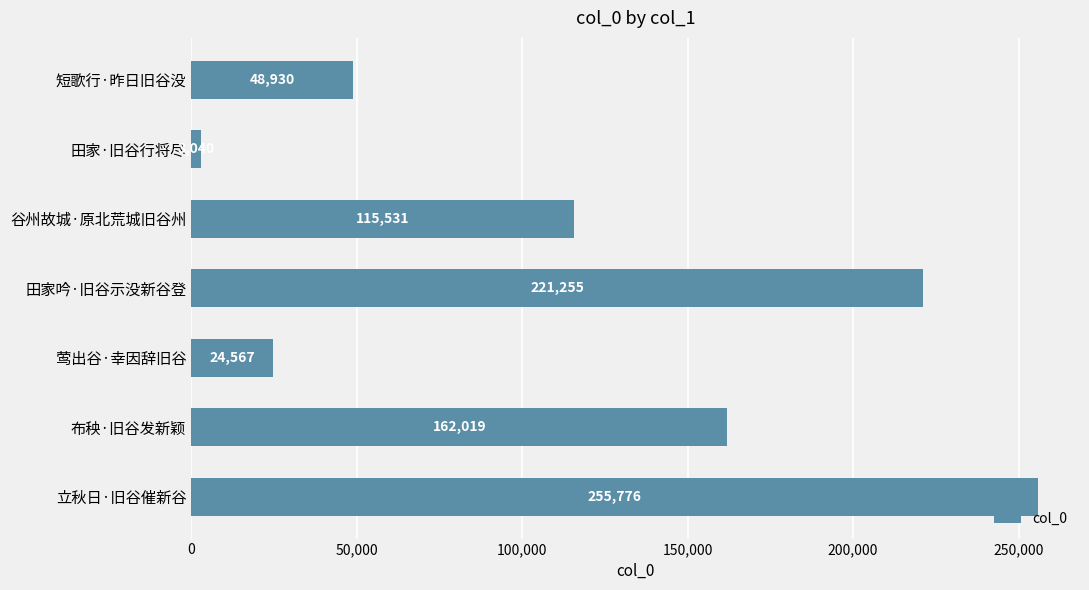

What is the value of the 7th bar from the top?

255776